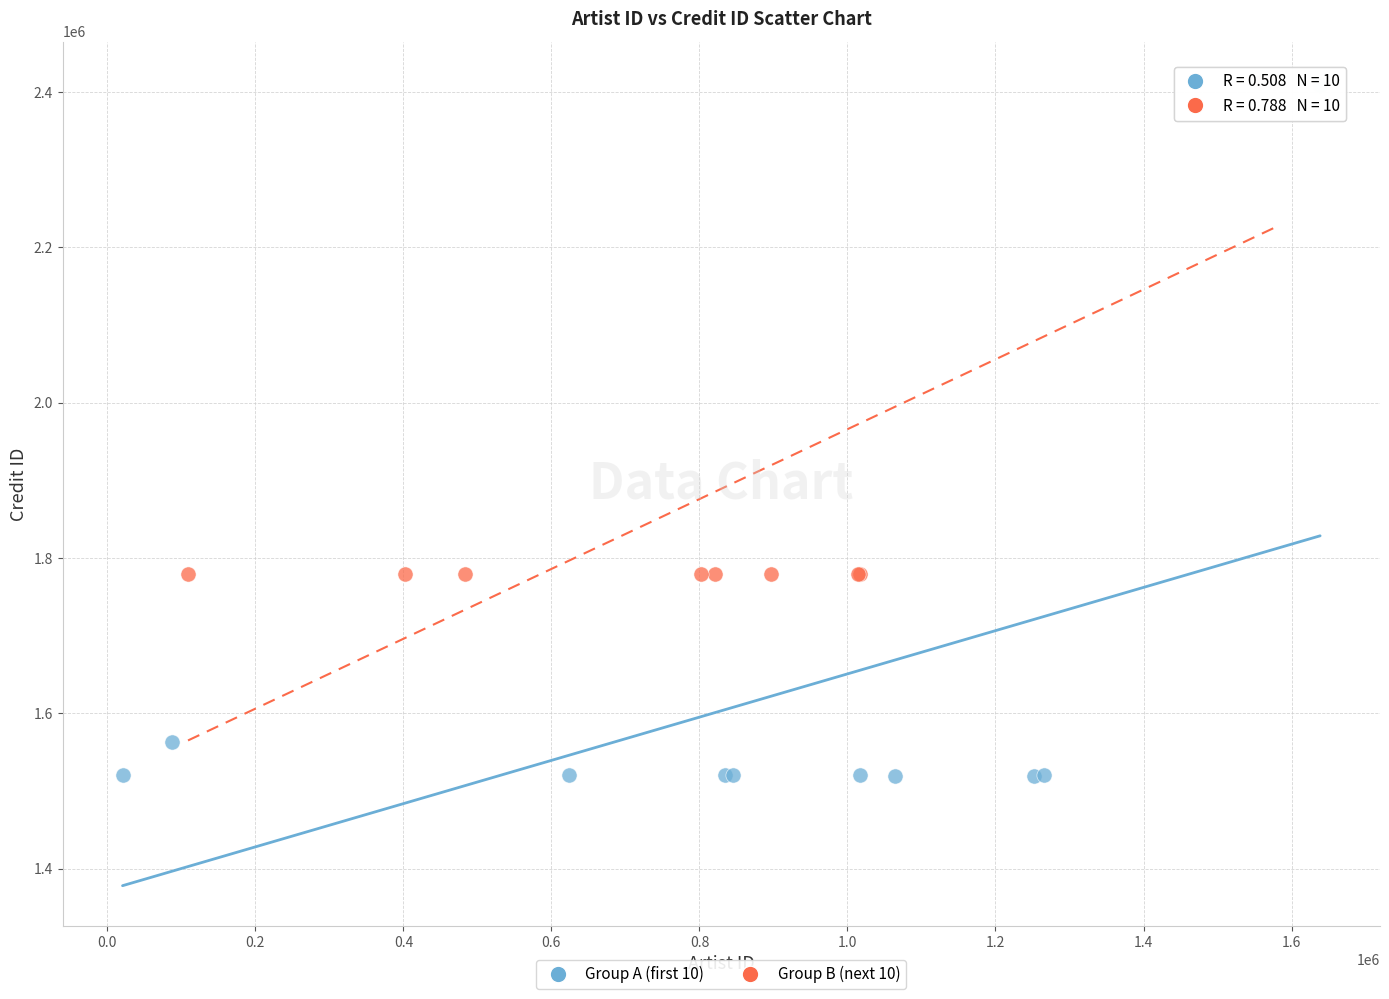

Which series contains the lowest Y value?

Group A (first 10)